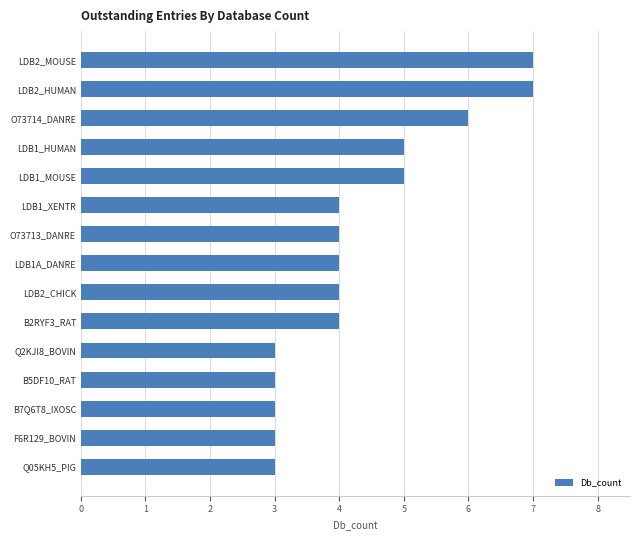

What is the average value?

4